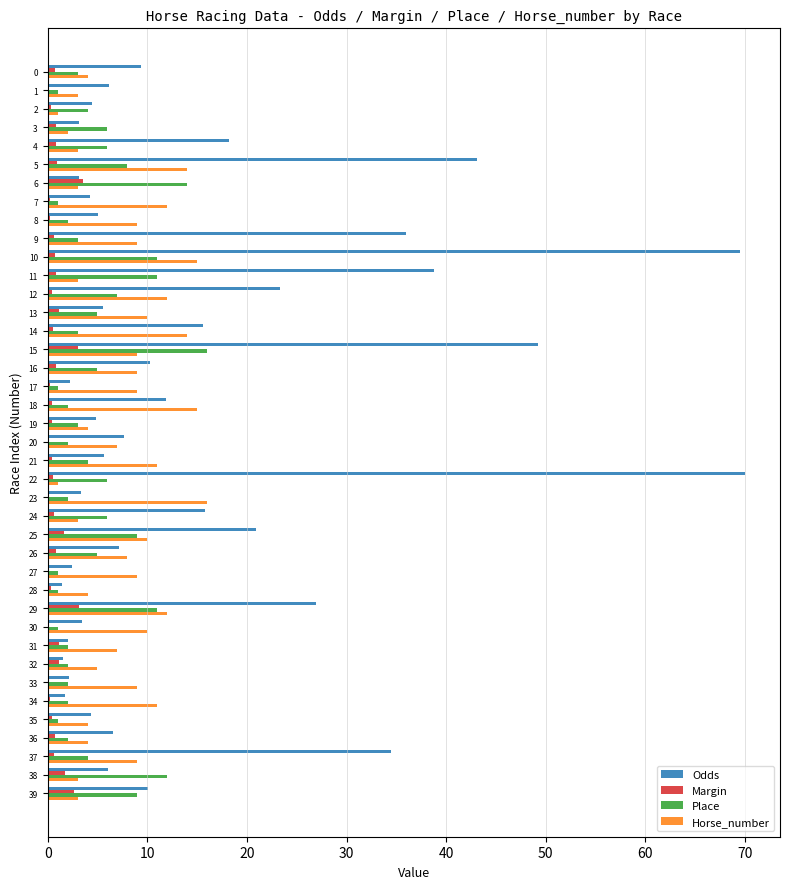

What is the maximum value for Place?

16.0